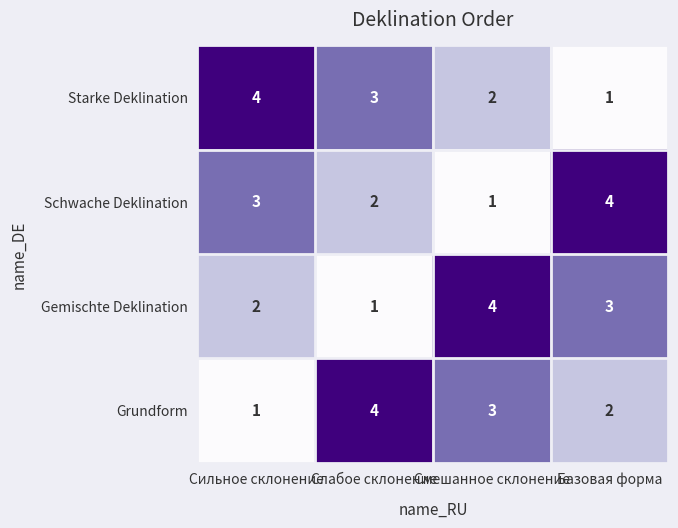

Which category has the highest value in the Starke Deklination series?

Сильное склонение